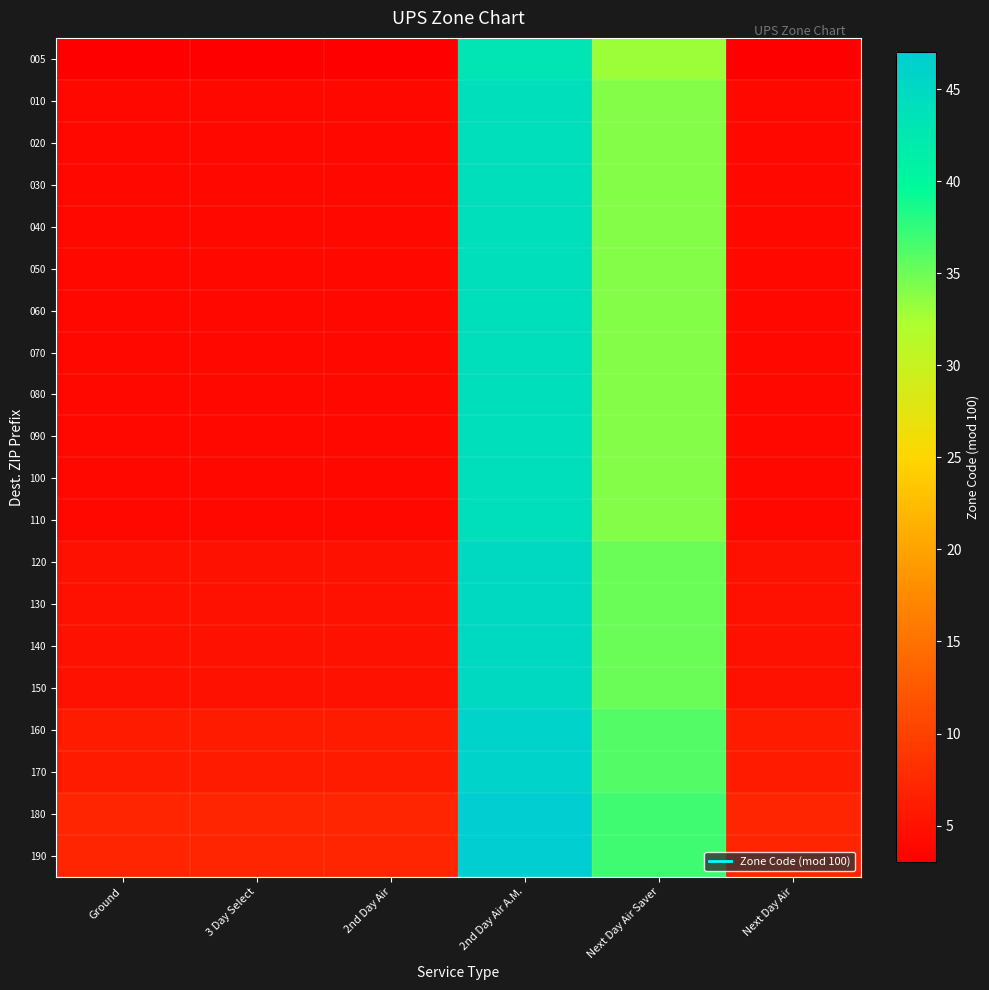

At Next Day Air, list the series in order from smallest to largest.

005, 010, 020, 030, 040, 050, 060, 070, 080, 090, 100, 110, 120, 130, 140, 150, 160, 170, 180, 190